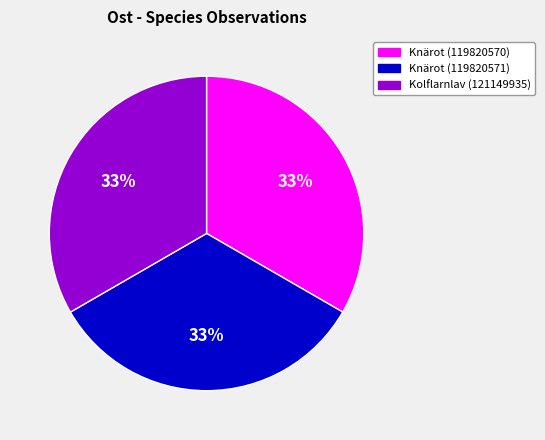

To the nearest percent, what is the average slice percentage?

33%